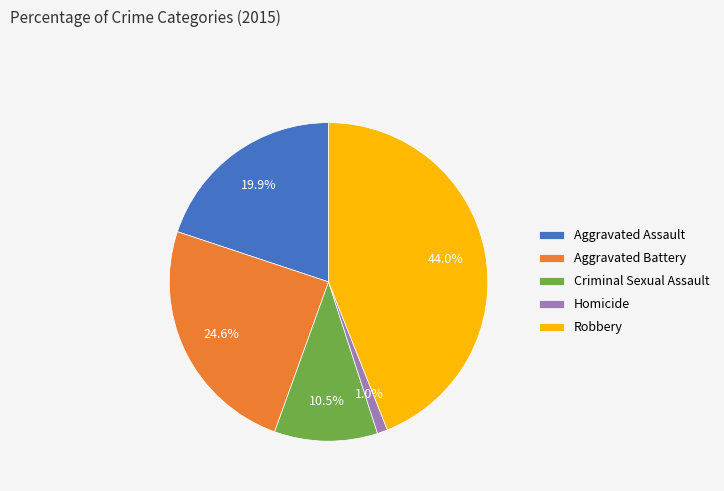

To the nearest percent, what is the difference between the largest and smallest slice percentages?

43%